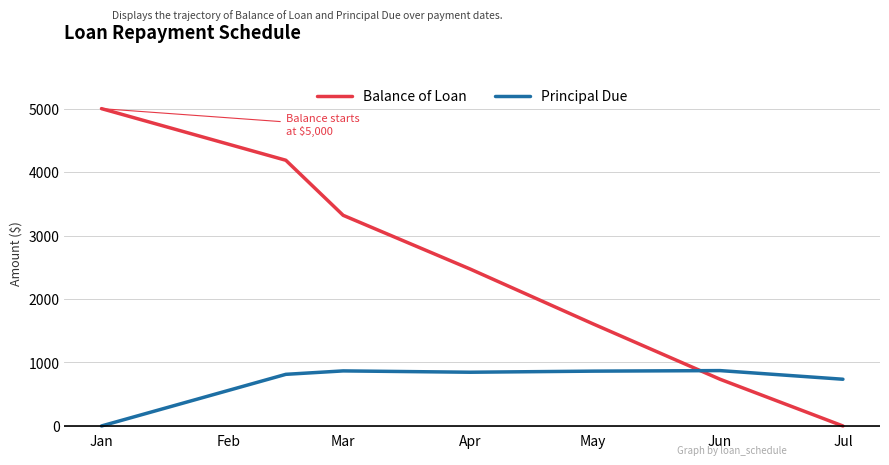

Which series has the largest total across all categories?

Balance of Loan